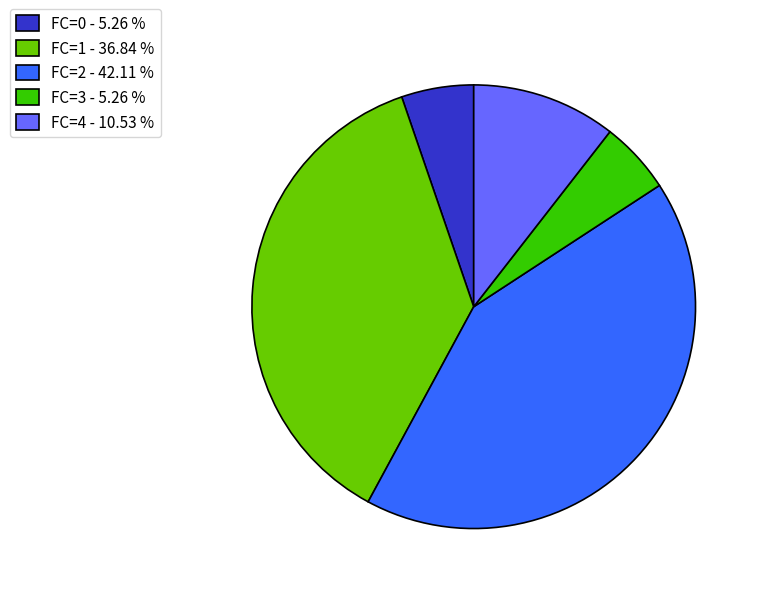

Does FC=0 - 5.26 % represent more than half of the total?

No